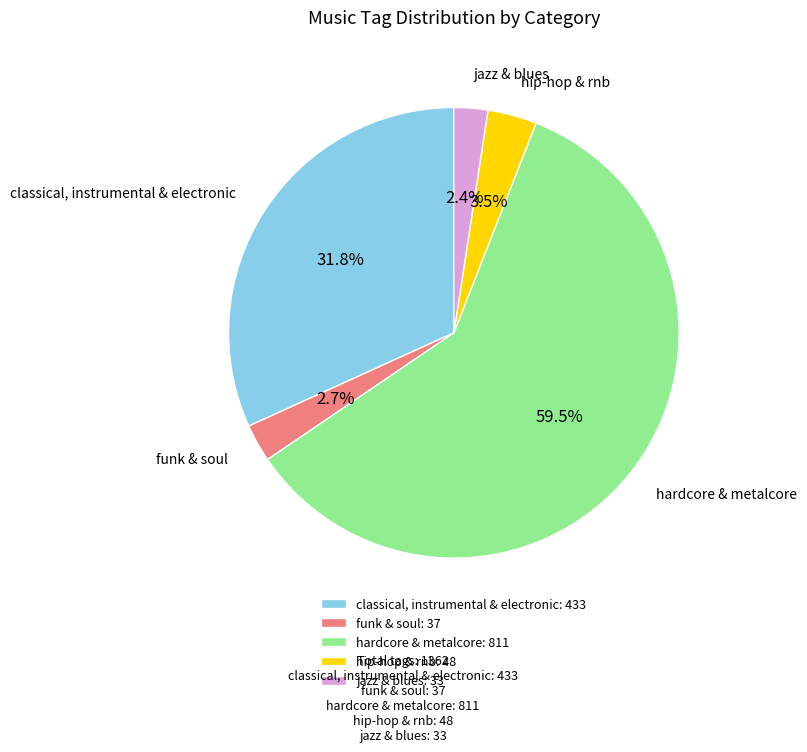

What percentage is the funk & soul slice, to the nearest percent?

3%